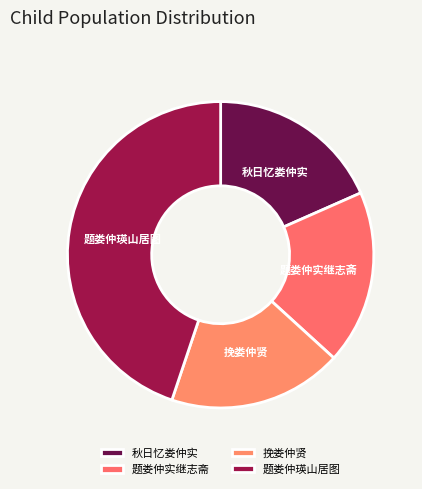

Is it true that 题娄仲瑛山居图 is 38% of the pie?

False